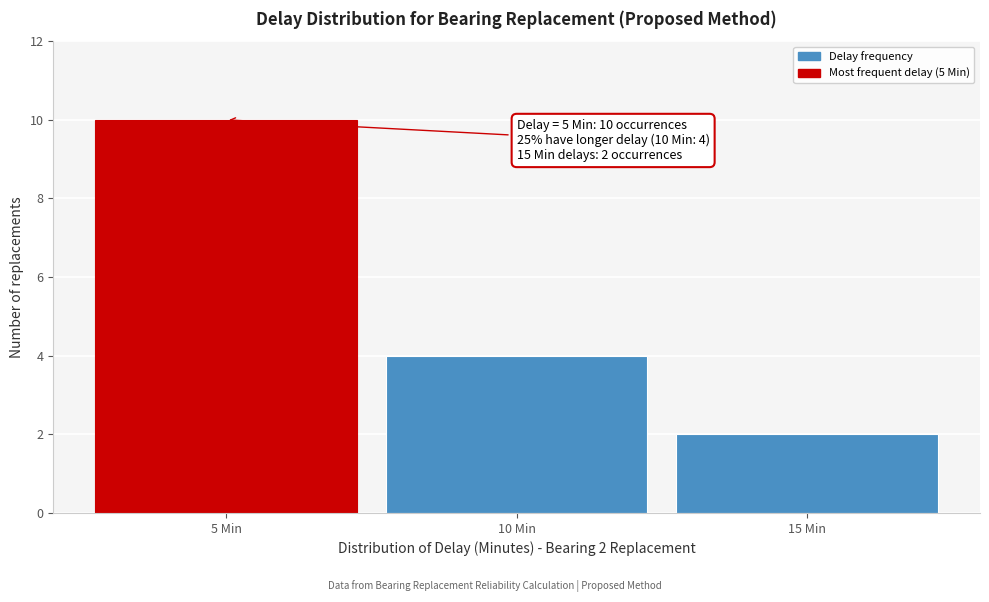

Over which range of the x-axis is the bar tallest?

2.5 to 7.5